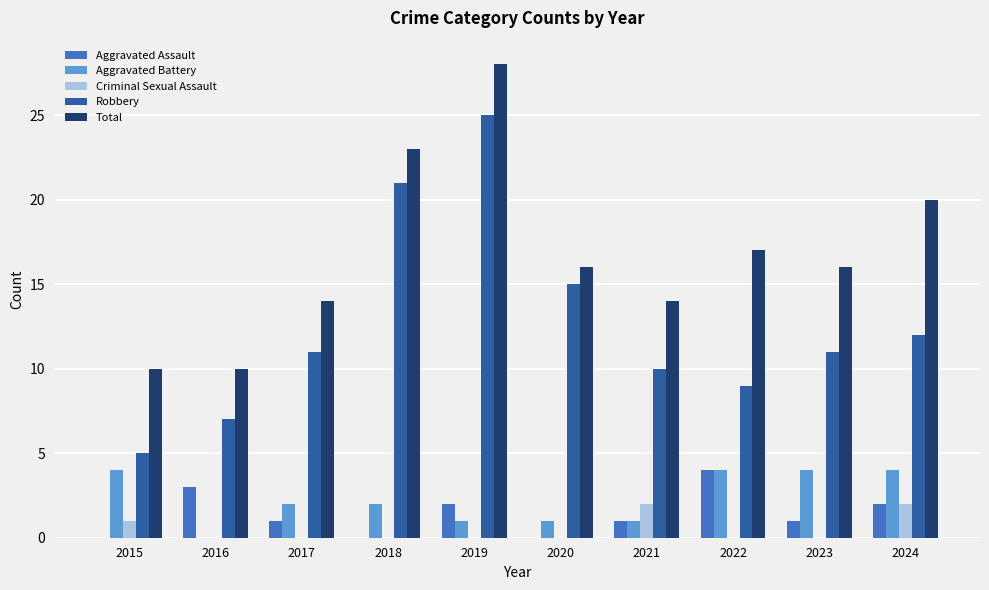

True or false: Aggravated Battery has a value of 4 at 2015.

True